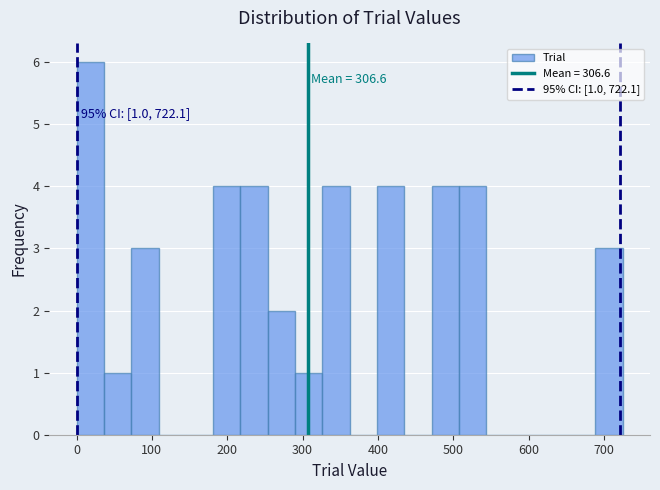

Read against the x-axis, roughly where is the centre of the tallest bar?

20